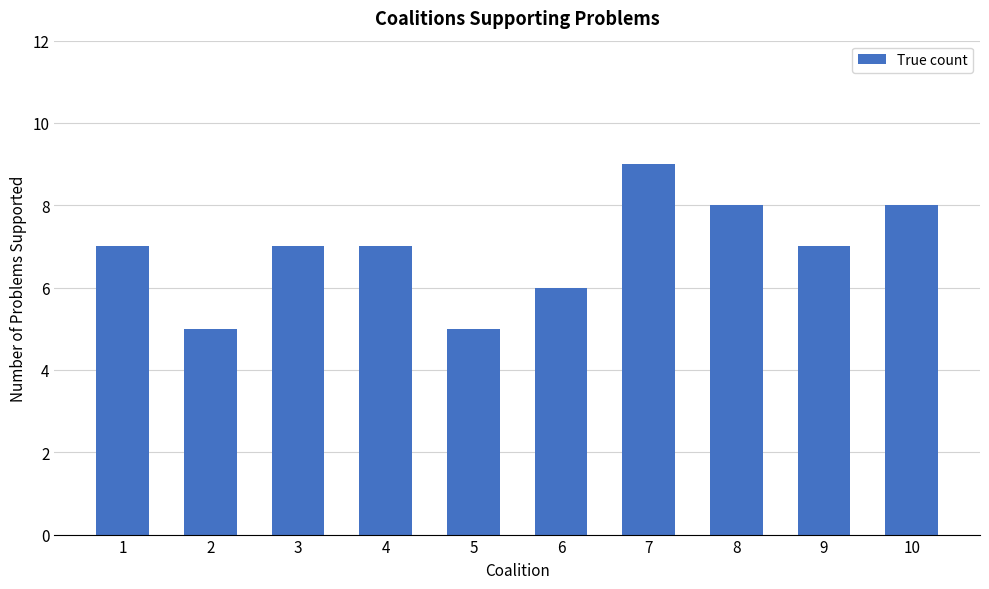

How many series are shown in this chart?

1